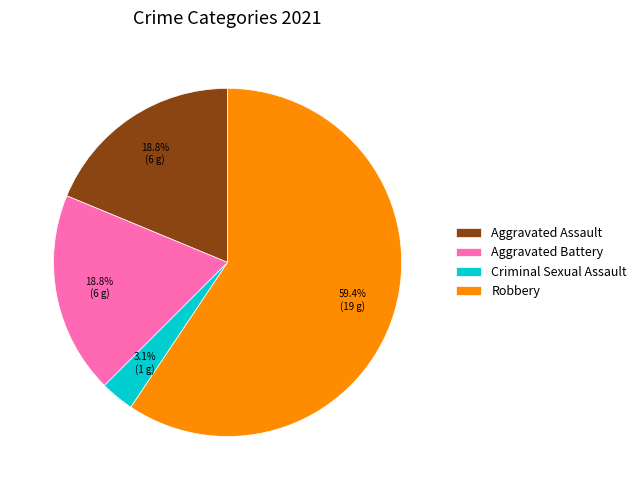

To the nearest percent, what is the difference between the largest and smallest slice percentages?

56%